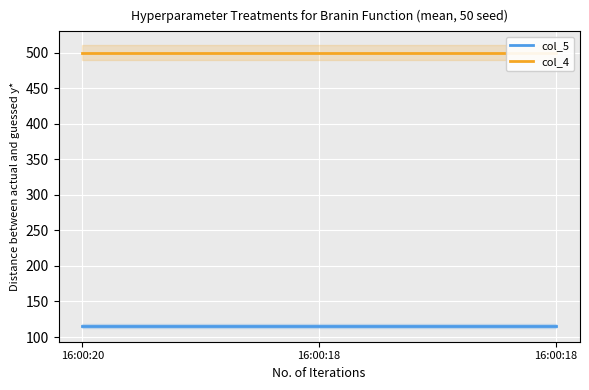

Reading right to left, what are all the values shown in this chart?

col_5: 16:00:18=115.5	16:00:18=115.5	16:00:20=115.5
col_4: 16:00:18=500.0	16:00:18=500.0	16:00:20=500.0